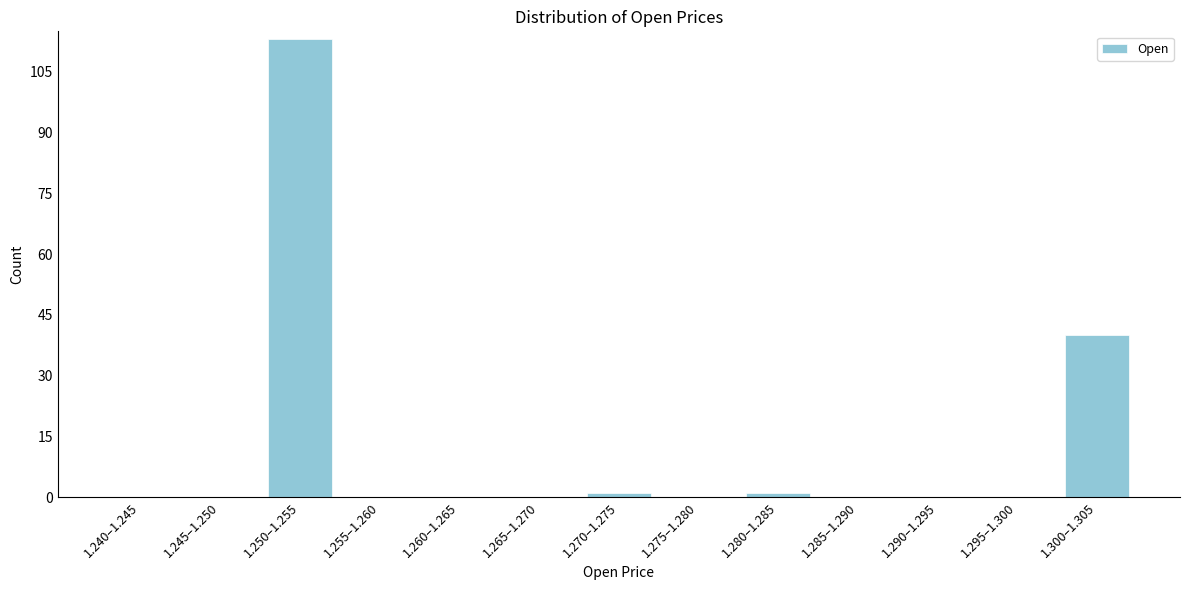

Reading left to right, extract all data points from this chart.

1.240–1.245=0	1.245–1.250=0	1.250–1.255=113	1.255–1.260=0	1.260–1.265=0	1.265–1.270=0	1.270–1.275=1	1.275–1.280=0	1.280–1.285=1	1.285–1.290=0	1.290–1.295=0	1.295–1.300=0	1.300–1.305=40